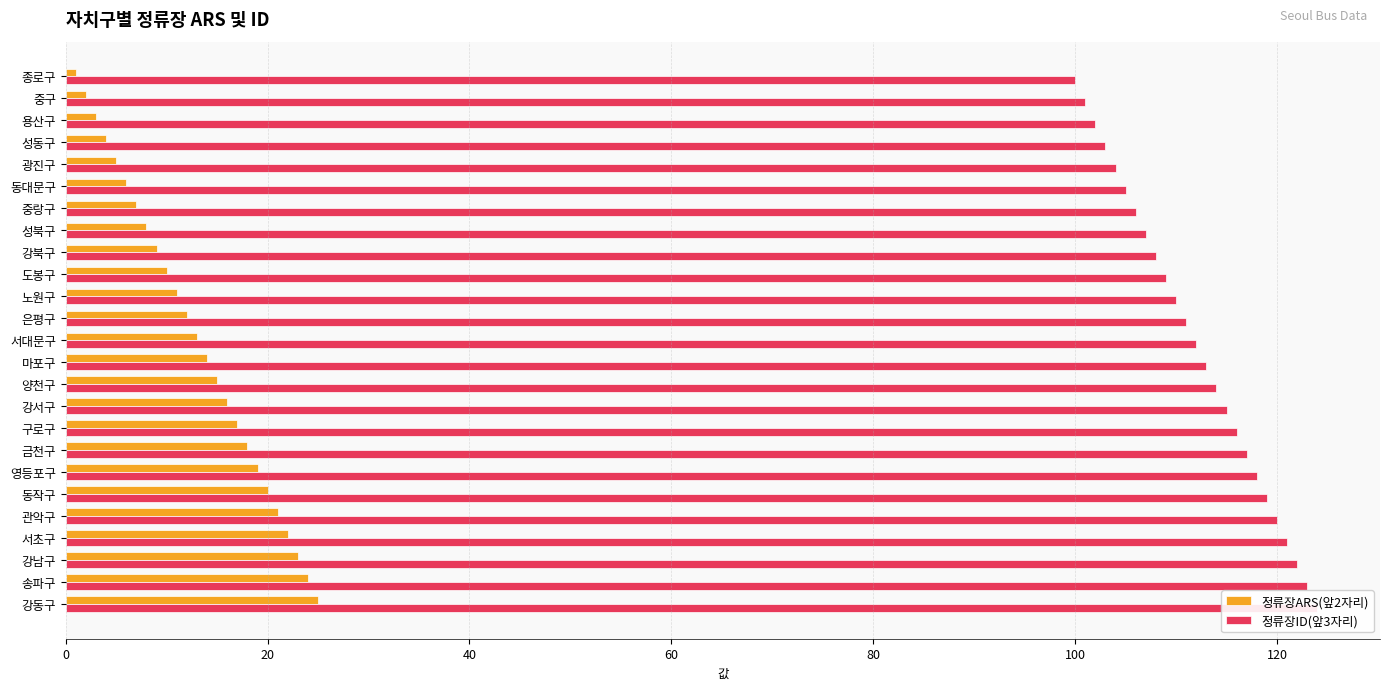

What is the value of the 정류장ARS(앞2자리) bar at the 8th from the left?

8